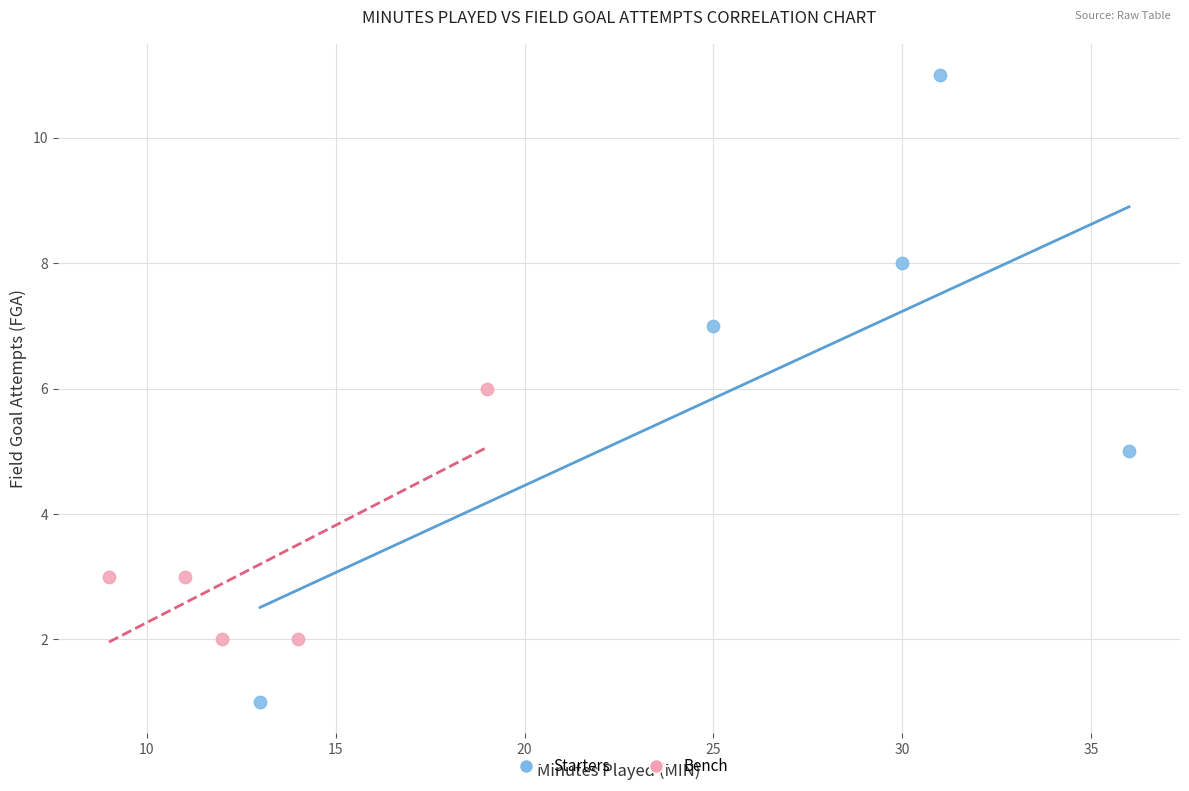

Which series has the widest spread of Y values?

Starters